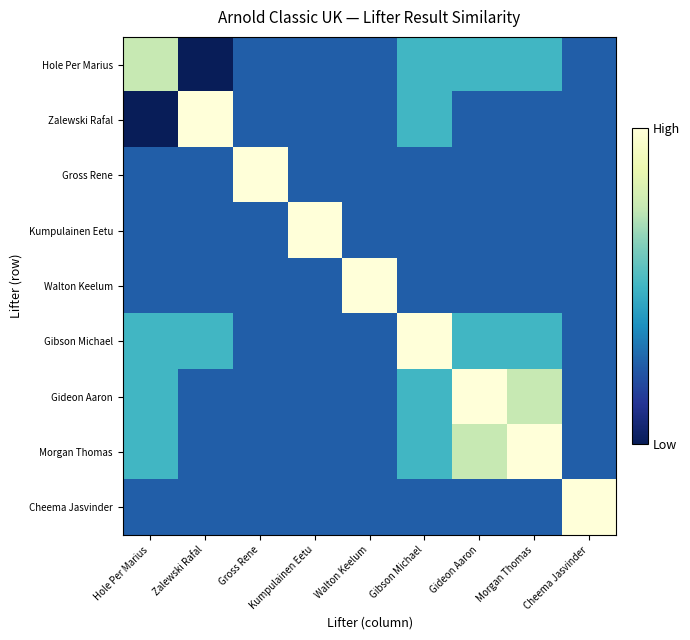

Which label corresponds to the largest value in the chart?

Zalewski Rafal